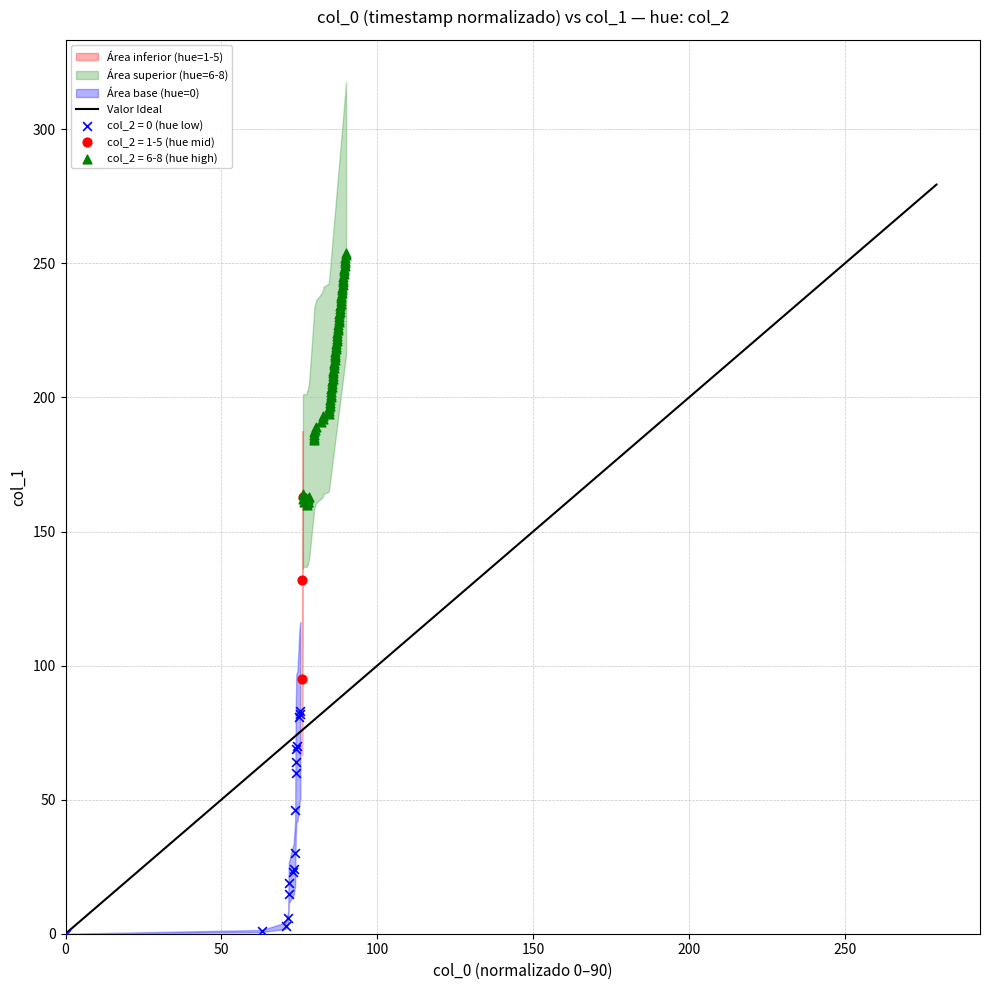

Which series reaches the maximum Y coordinate?

col_2 = 6-8 (hue high)